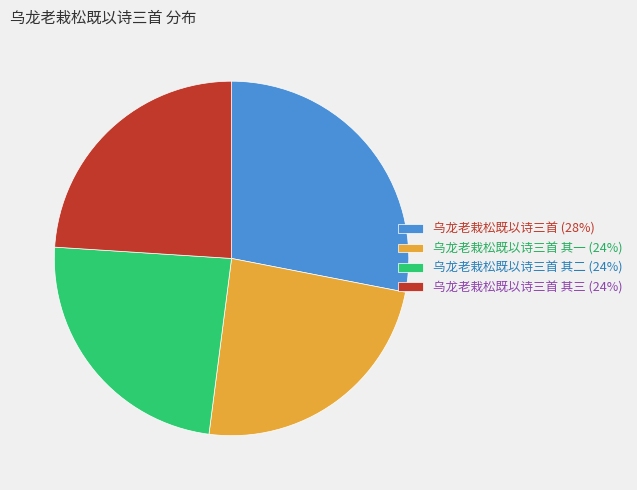

Combined, do 乌龙老栽松既以诗三首 (28%) and 乌龙老栽松既以诗三首 其一 (24%) account for over 50%?

Yes